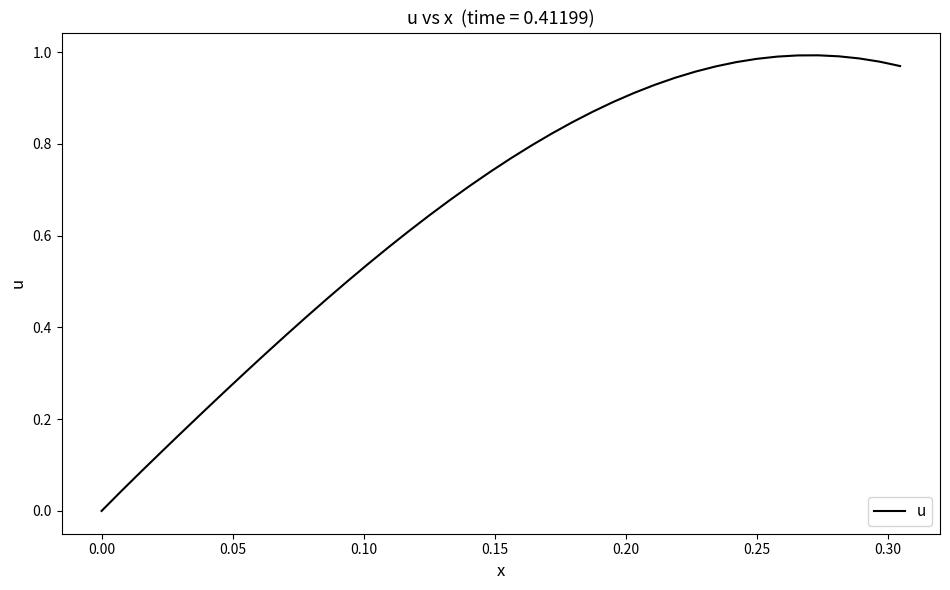

What is the value of the 9th point from the left?

0.3